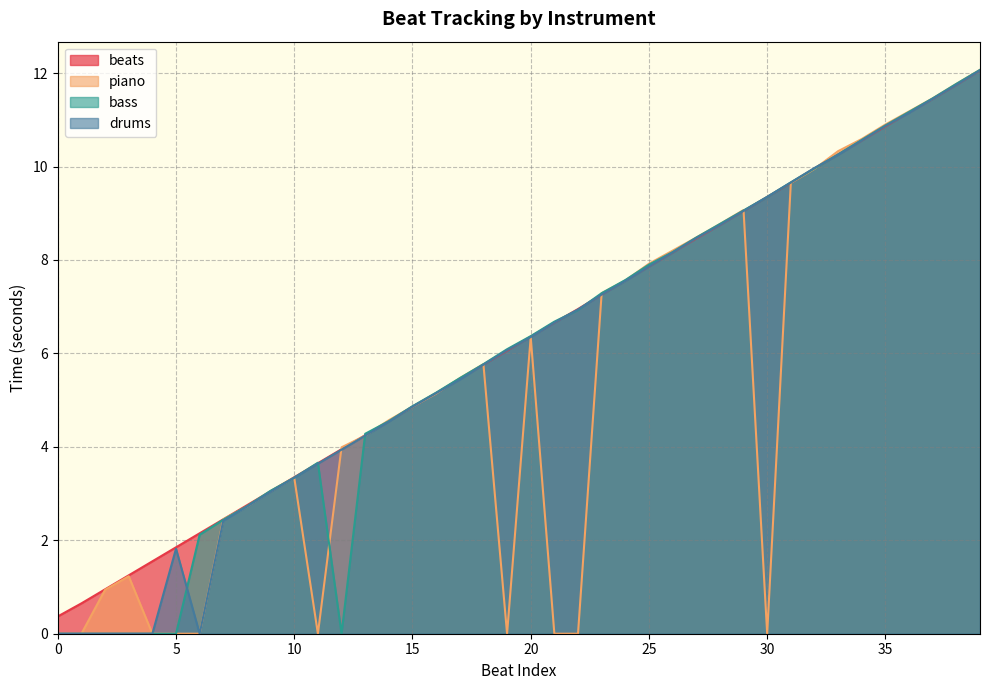

Between 6 and 30, which series saw the biggest shift?

drums